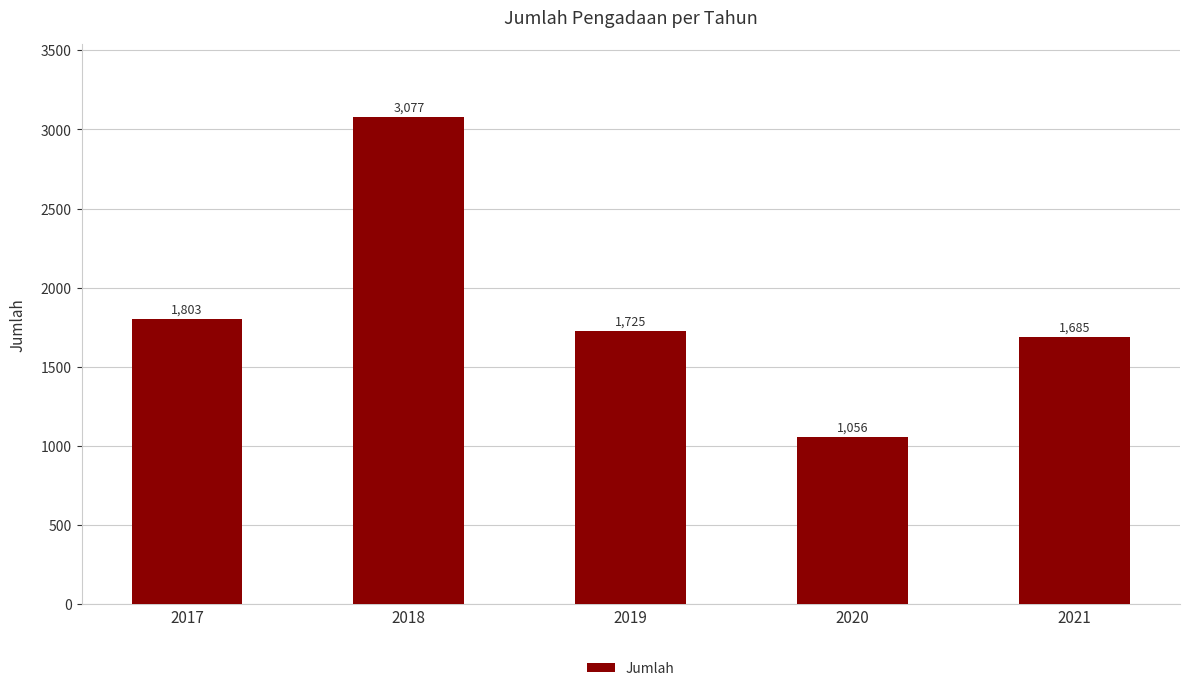

List the labels in order of value, smallest first.

2020, 2021, 2019, 2017, 2018